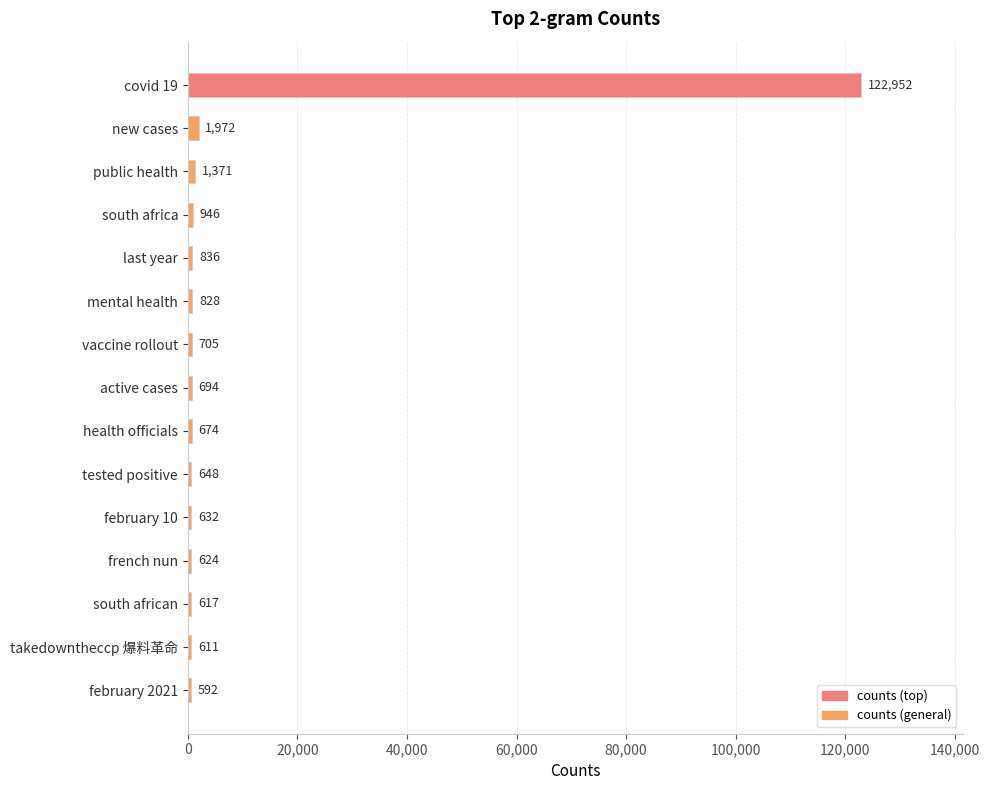

What is the ratio of the value at february 10 to the value at takedowntheccp 爆料革命?

1.0